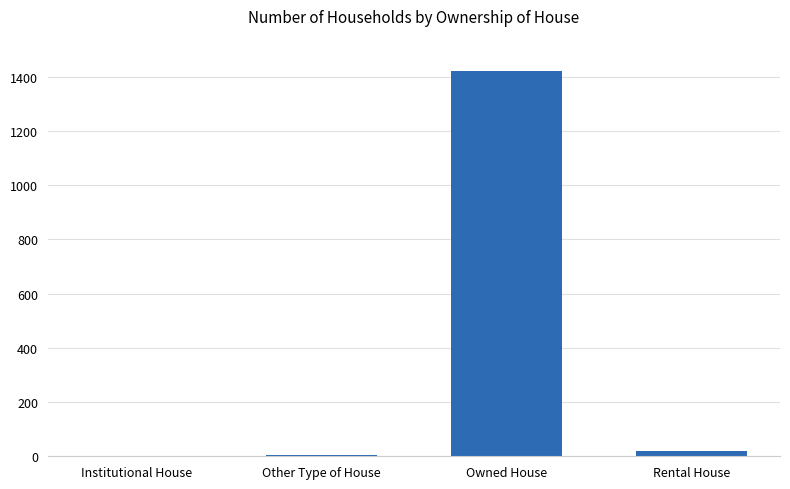

What is the sum of all values?

1447